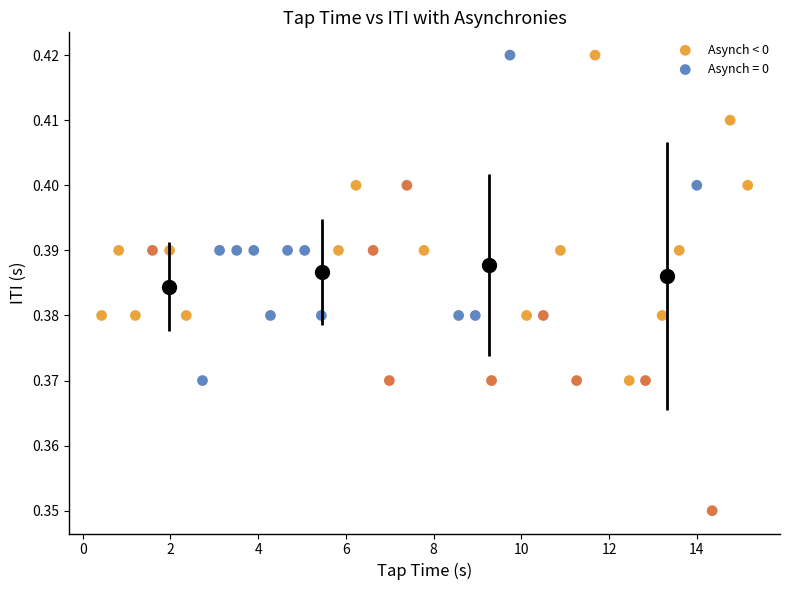

Which series contains the lowest Y value?

Asynch < 0